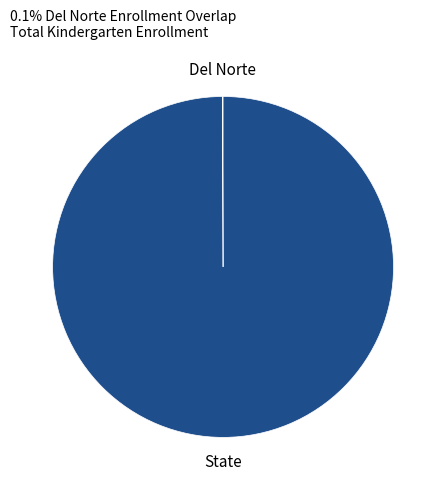

The State slice represents 100% of the pie. True or false?

True